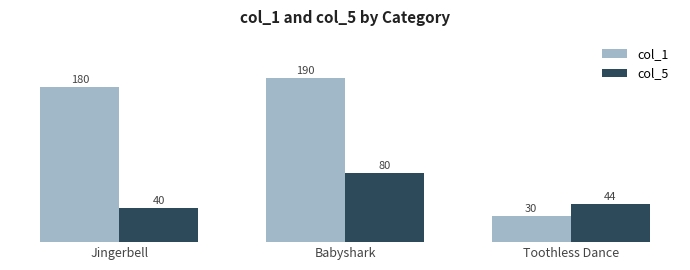

Which label corresponds to the largest value in the chart?

Babyshark